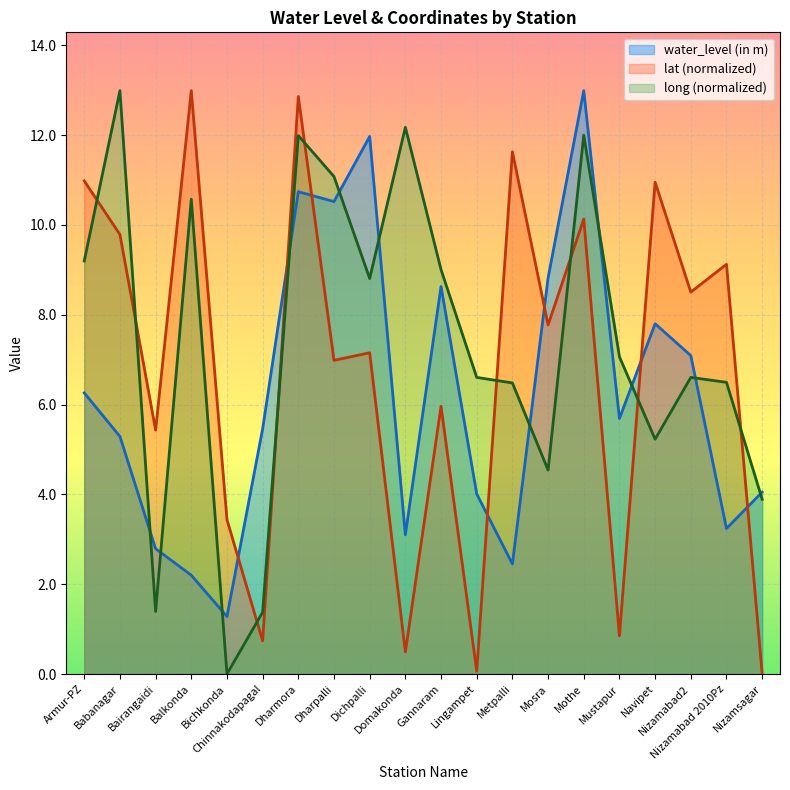

How many values in the water_level (in m) series are below 5?

8